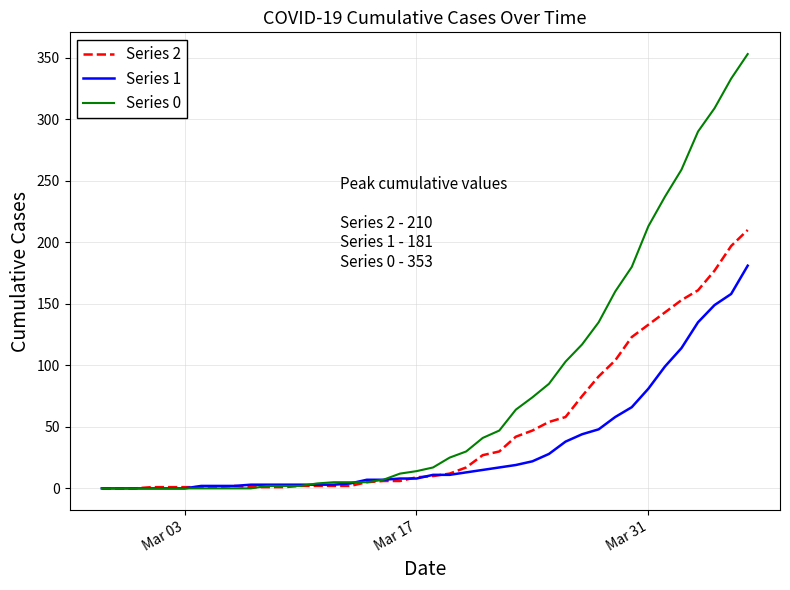

What is the maximum value for Series 1?

181